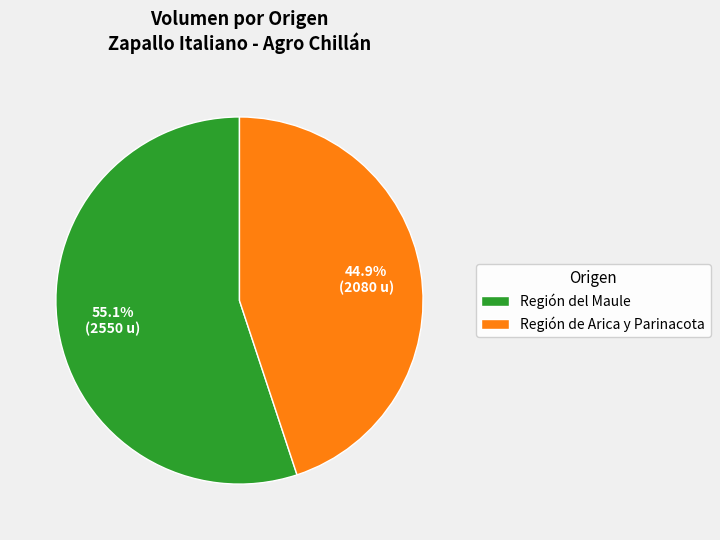

Is Región de Arica y Parinacota the majority of the pie?

No